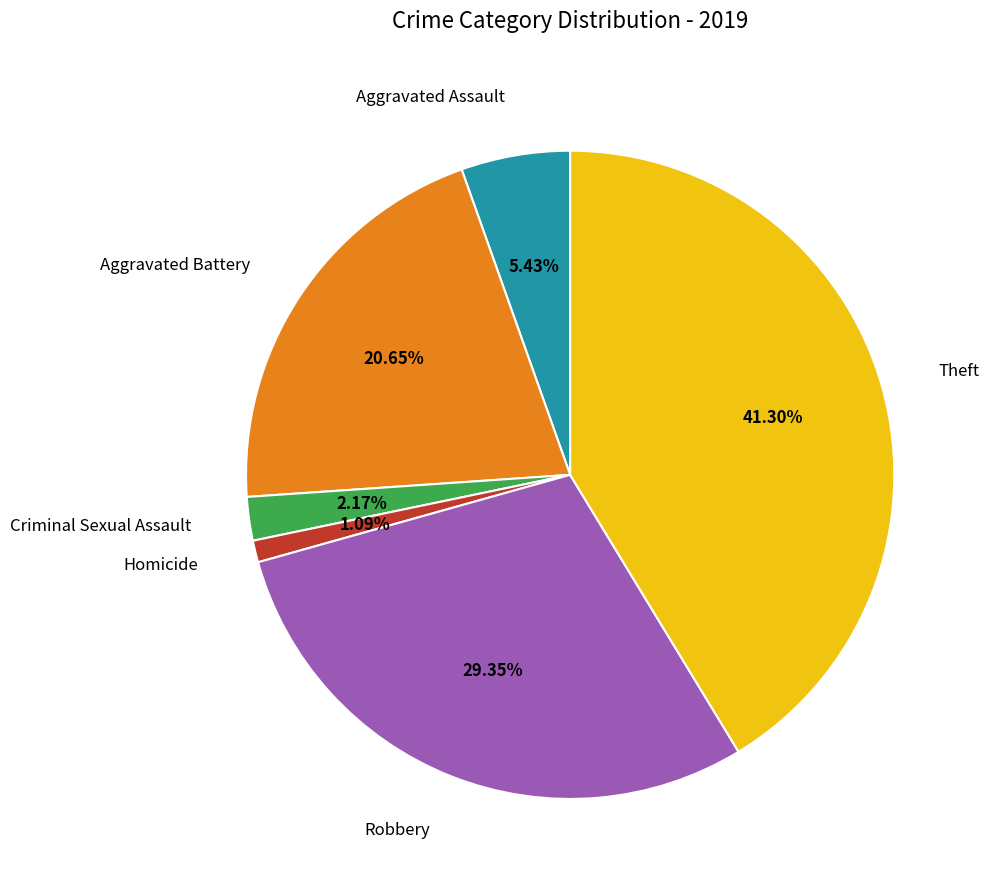

To the nearest percent, what portion does Homicide represent?

1%